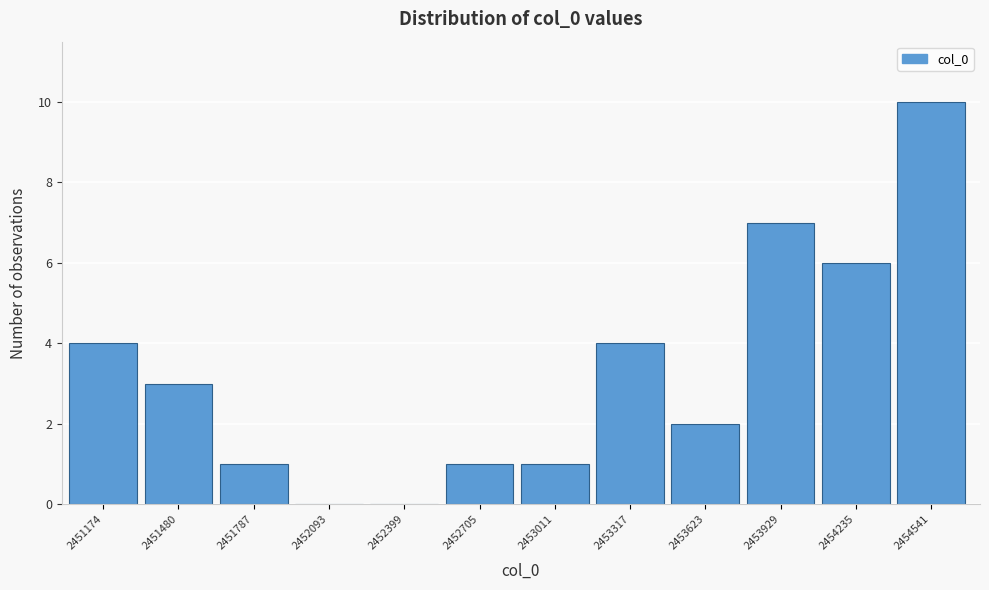

Reading left to right, extract all data points from this chart.

2451174=4	2451480=3	2451787=1	2452093=0	2452399=0	2452705=1	2453011=1	2453317=4	2453623=2	2453929=7	2454235=6	2454541=10